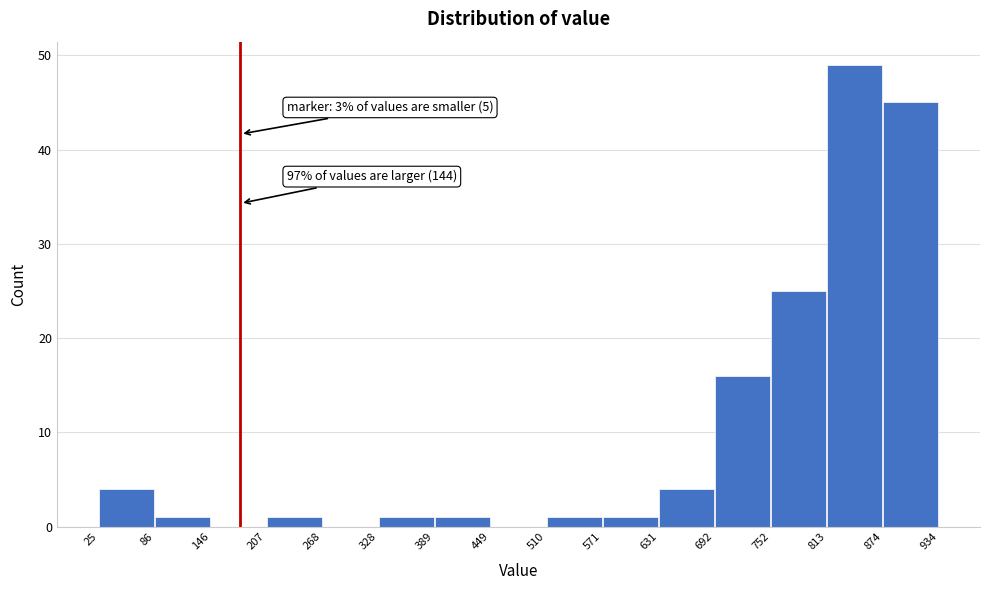

Over which range of the x-axis is the bar tallest?

813 to 874